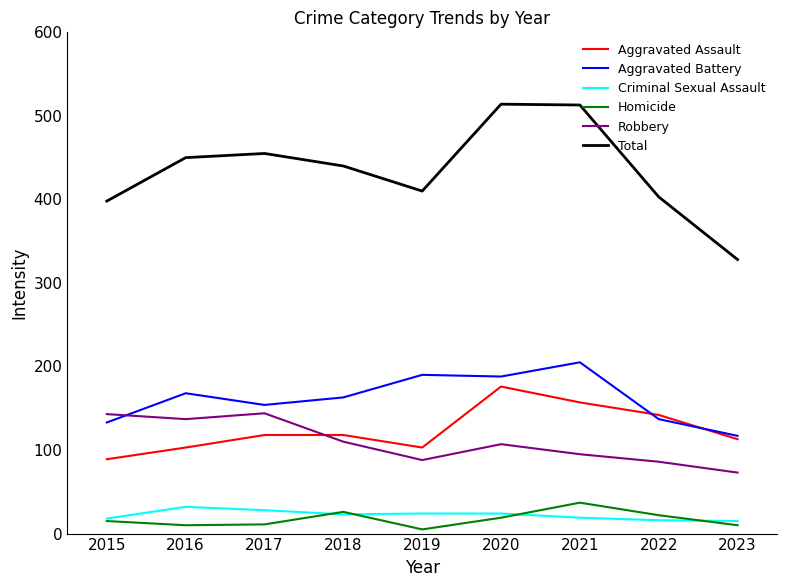

Is it true that Homicide equals 64 at 2021?

False